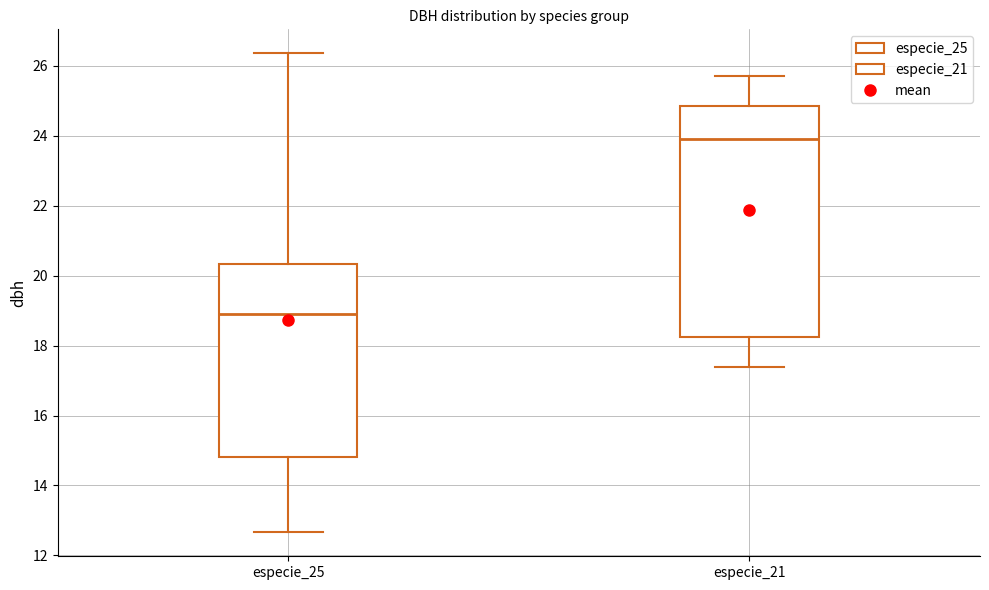

Which box is the tallest, from its lower edge to its upper edge?

especie_21